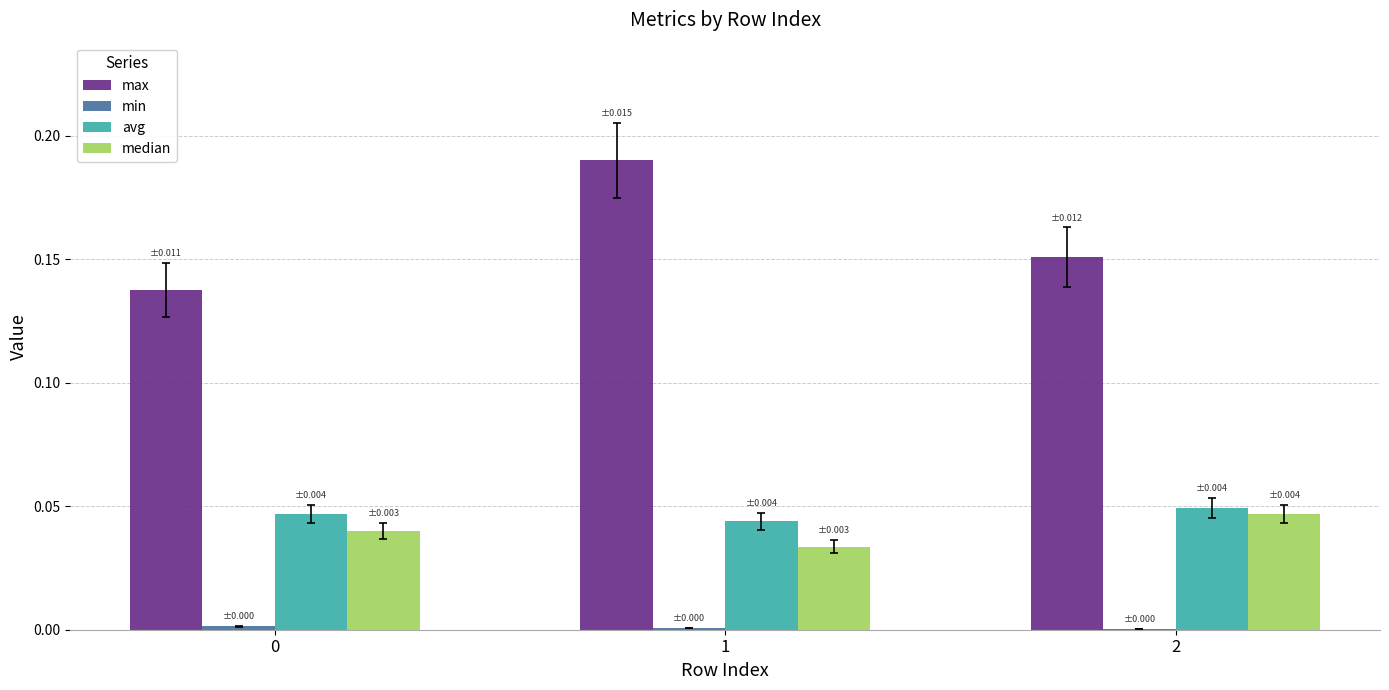

What is the sum of all max values?

0.5